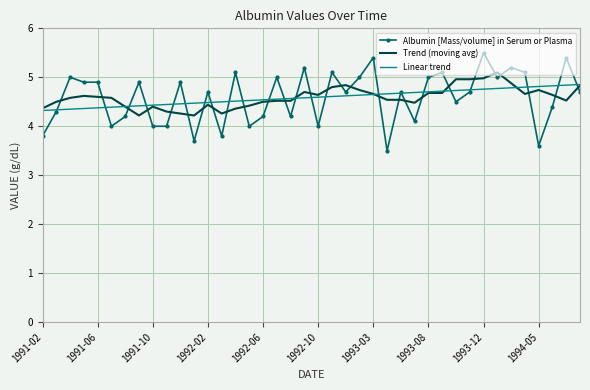

What is the minimum value shown in the chart?

3.5